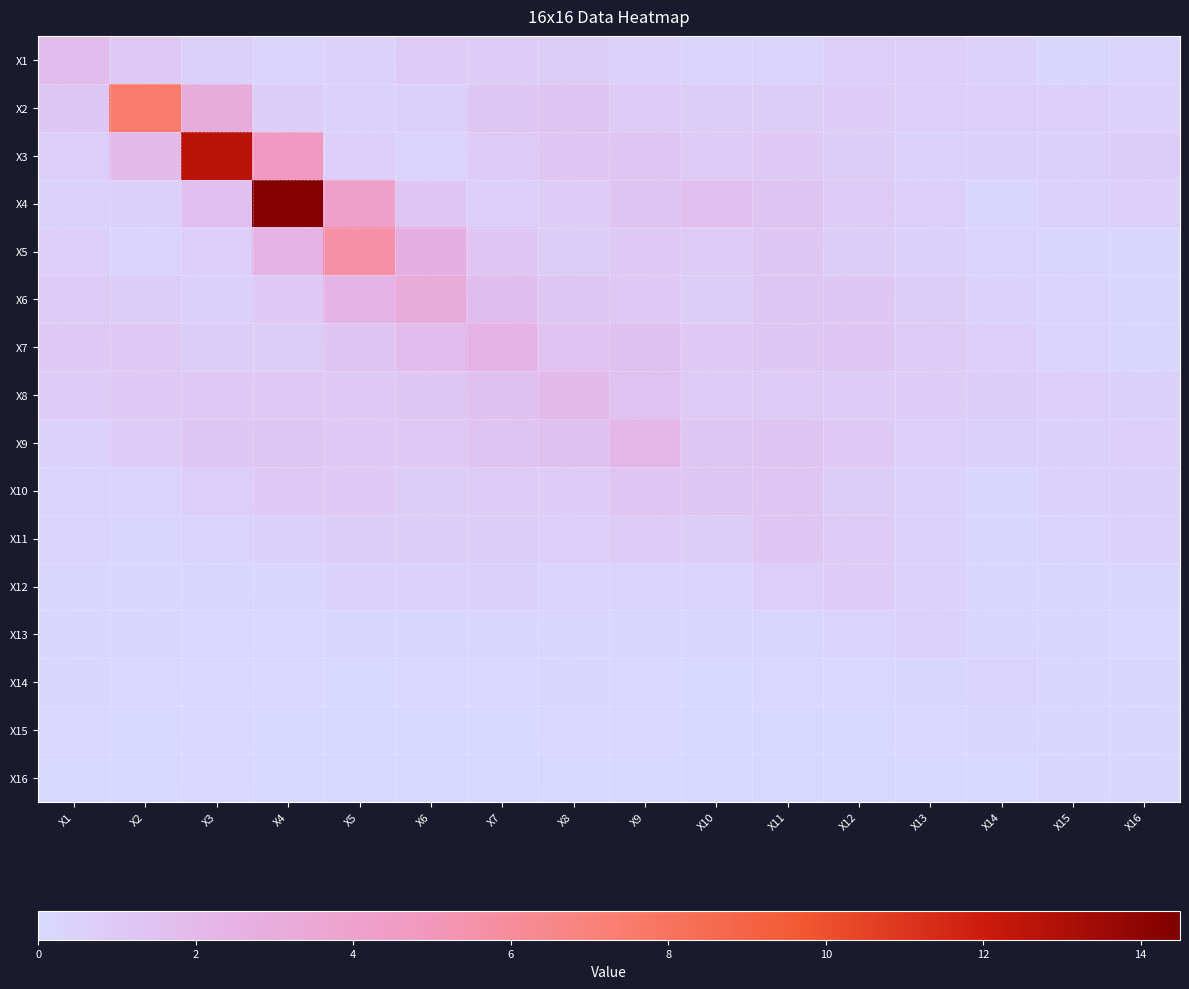

Count the number of data series in this chart.

16